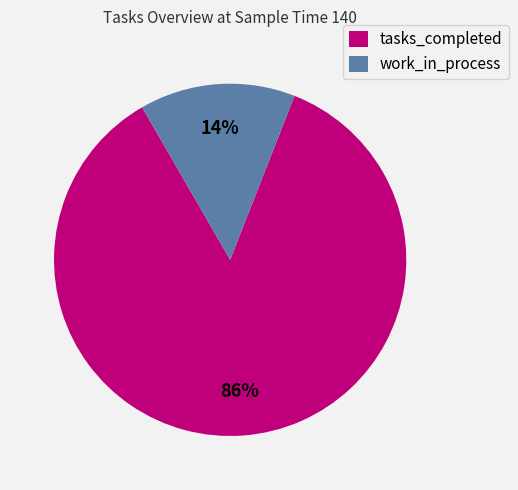

Rank the categories by value from lowest to highest.

work_in_process, tasks_completed